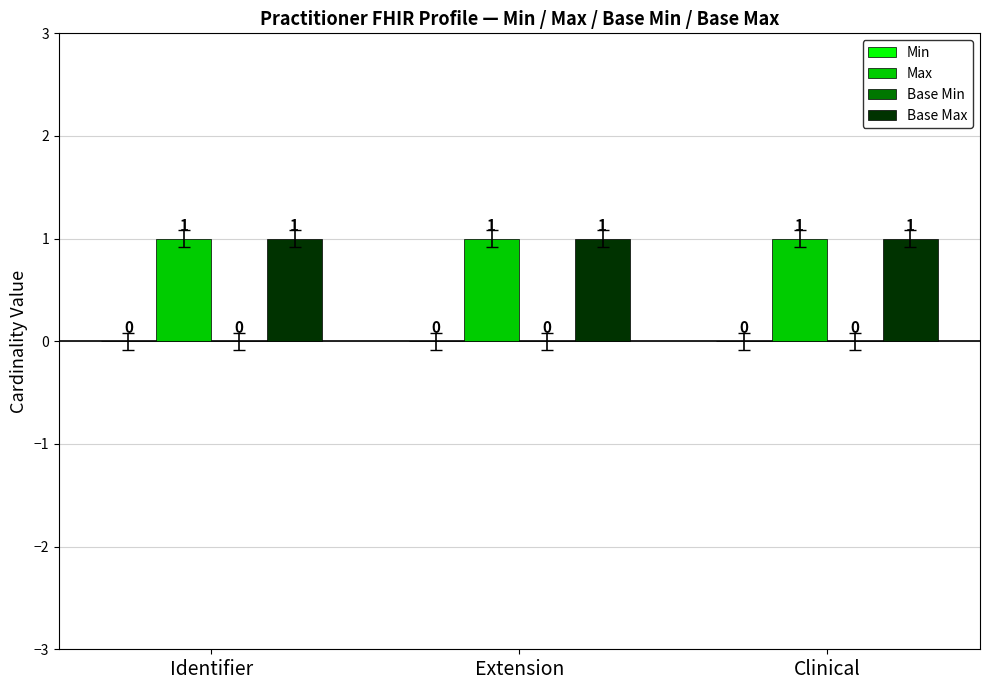

Rank the categories by Base Min value from highest to lowest.

Identifier, Extension, Clinical